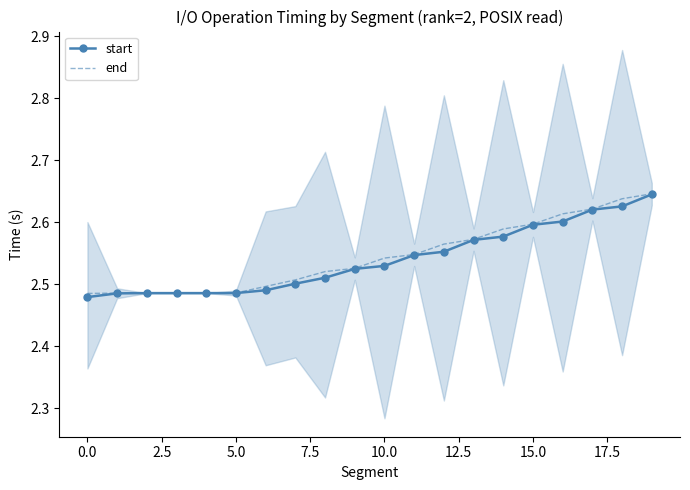

How many start values are between 2 and 3?

20